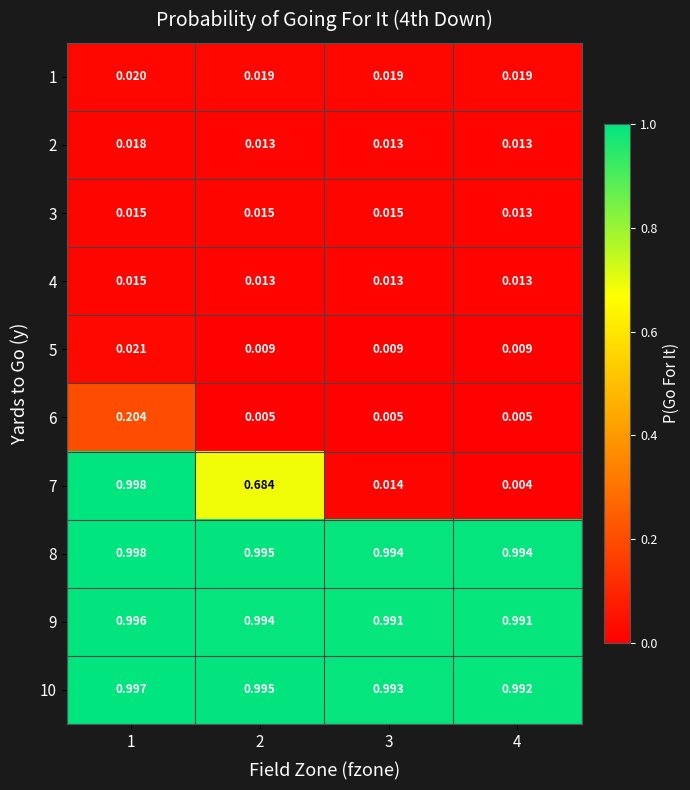

Is the value of 10 at 2 greater than the value of 3 at 1?

Yes